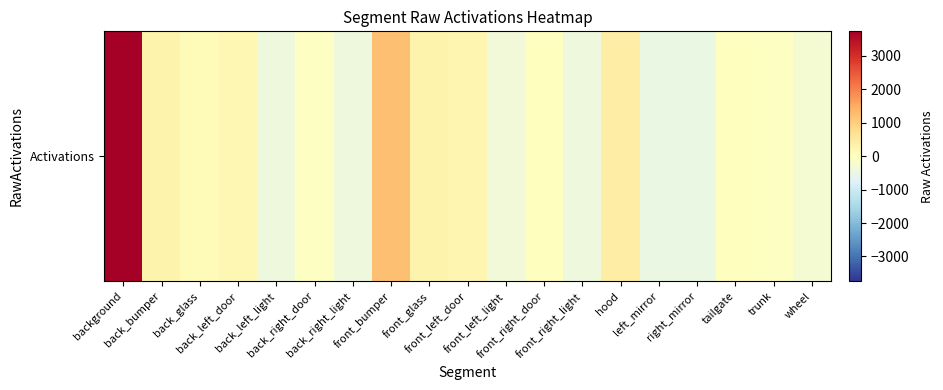

At which label is the value closest to 1622?

front_bumper